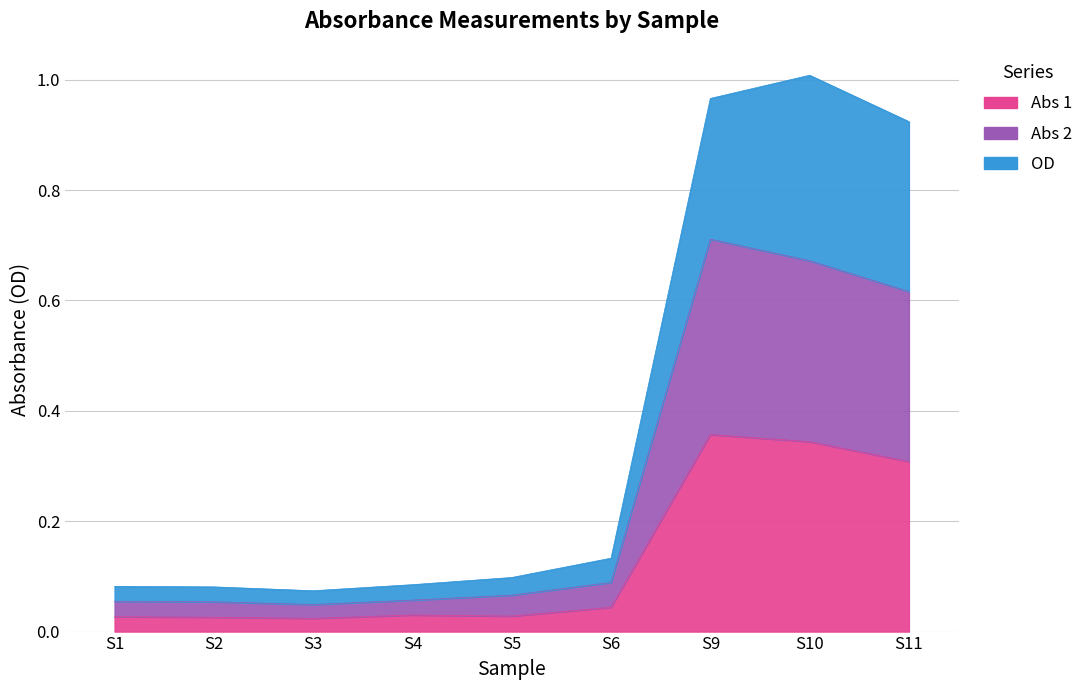

Rank the categories by OD value from lowest to highest.

S3, S2, S1, S4, S5, S6, S11, S9, S10